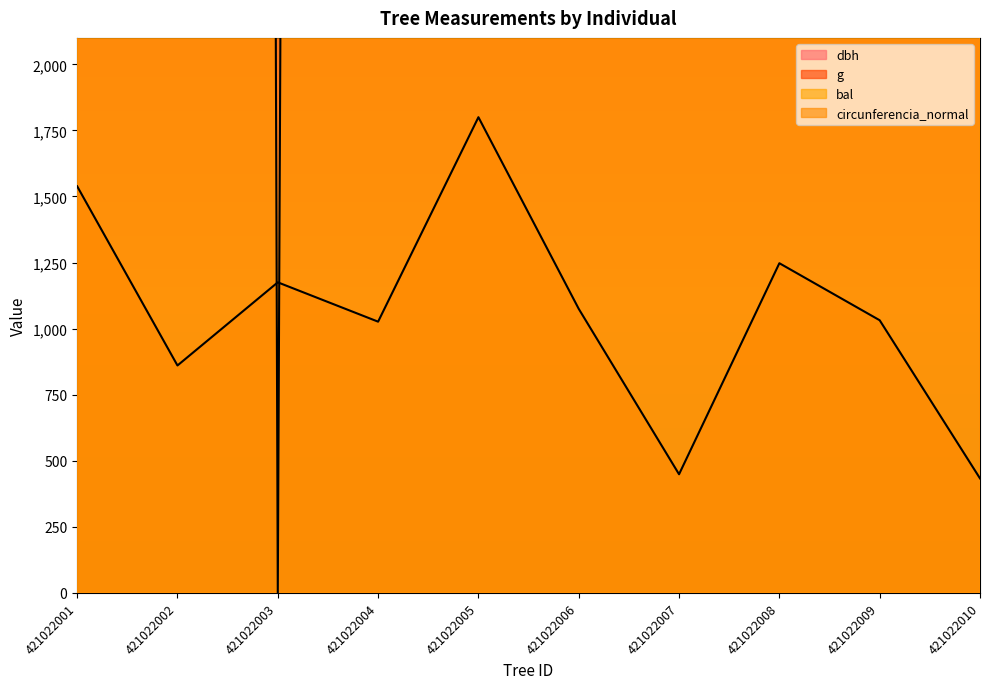

The value of g at 421022006 is 1074.9. True or false?

True